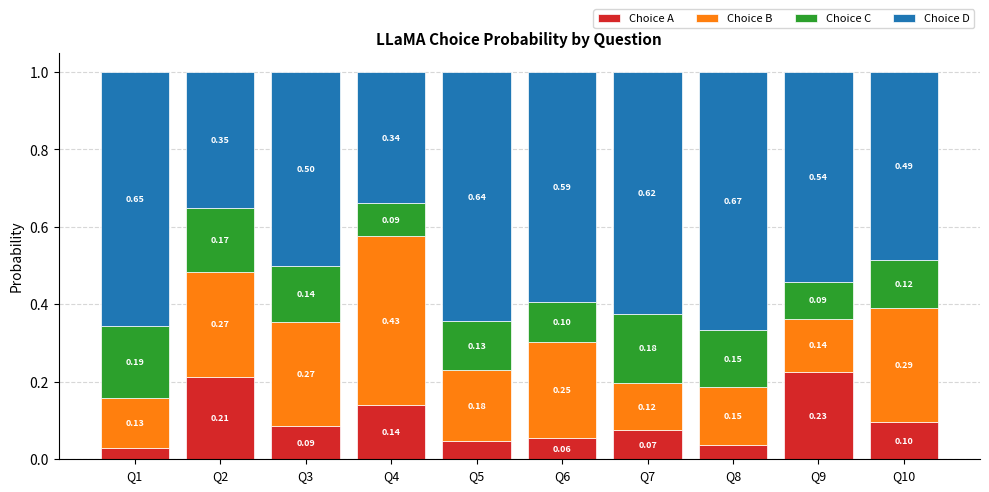

How many categories are shown in the chart?

10